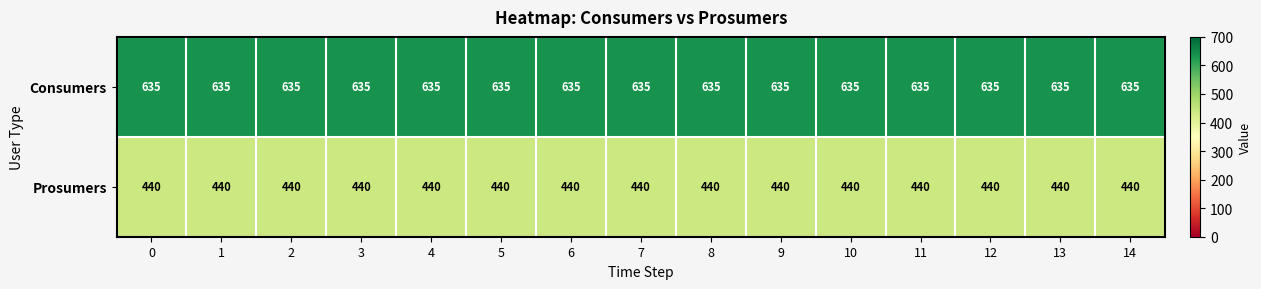

The Prosumers series shows 440 at 9. True or false?

True